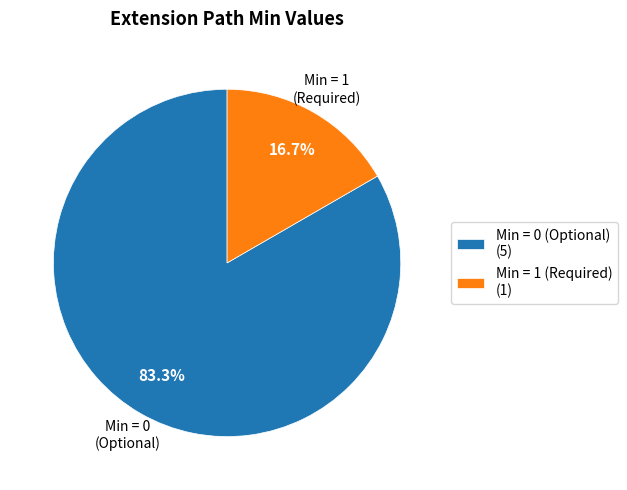

Between Min = 0 (Optional) (5) and Min = 1 (Required) (1), which is larger?

Min = 0 (Optional) (5)